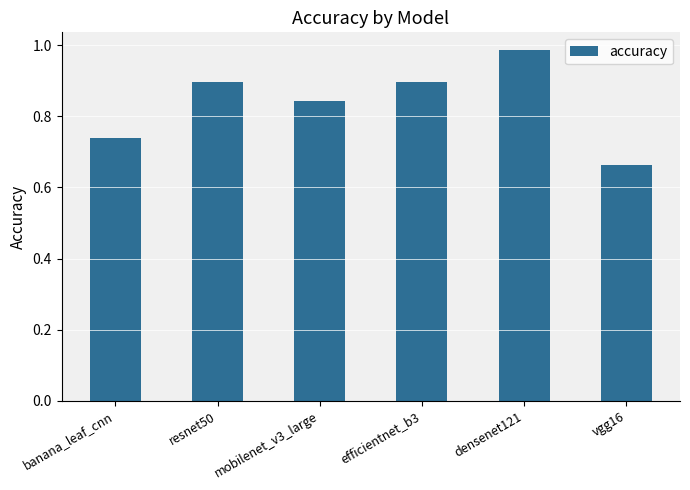

Which category has the lowest value across all series?

vgg16